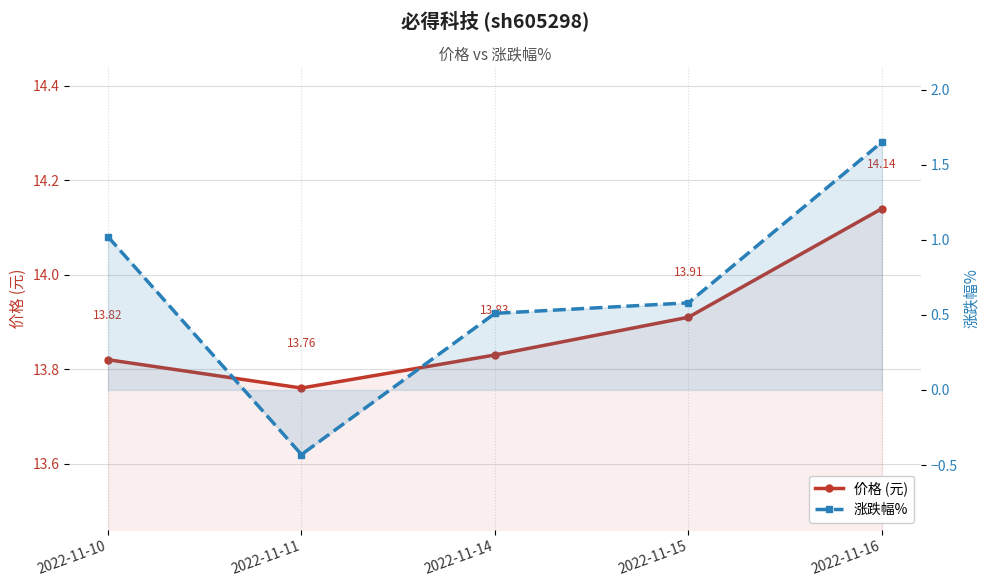

Is it true that 价格 (元) equals 13.8 at 2022-11-11?

True